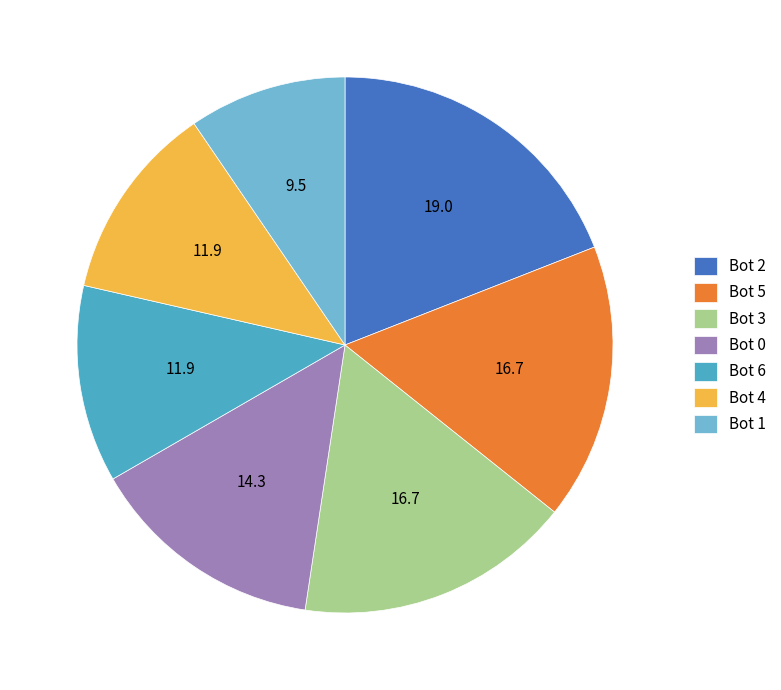

Is it true that Bot 1 is 10% of the pie?

True